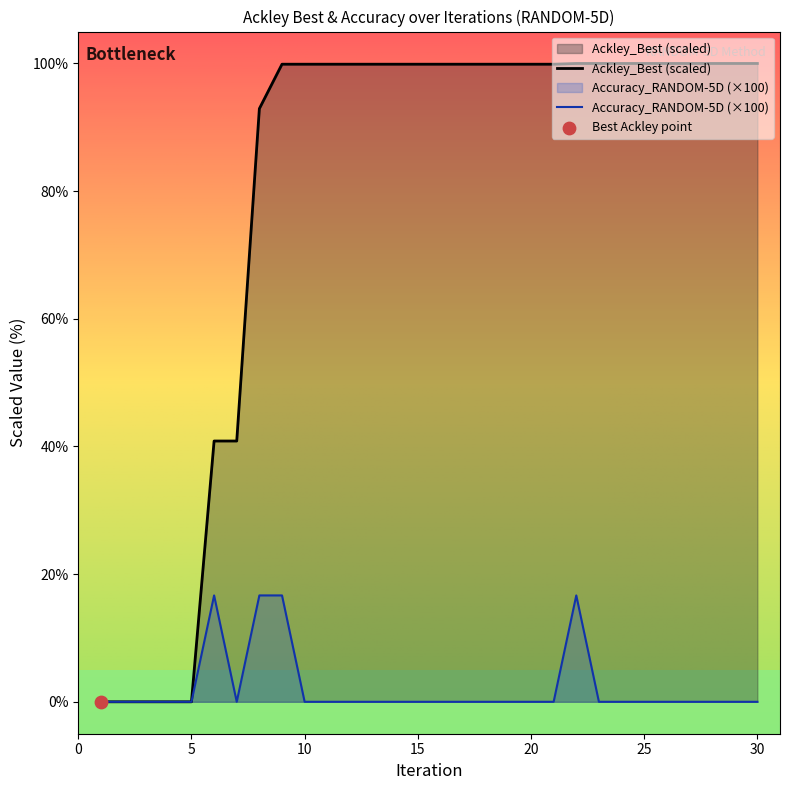

Which series contains the highest Y value?

Ackley_Best